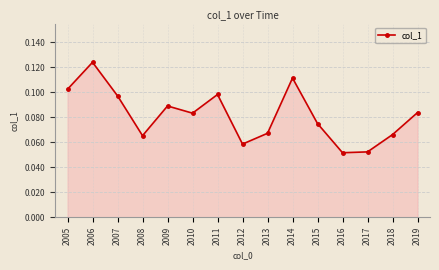

How many values are between 0 and 1?

15